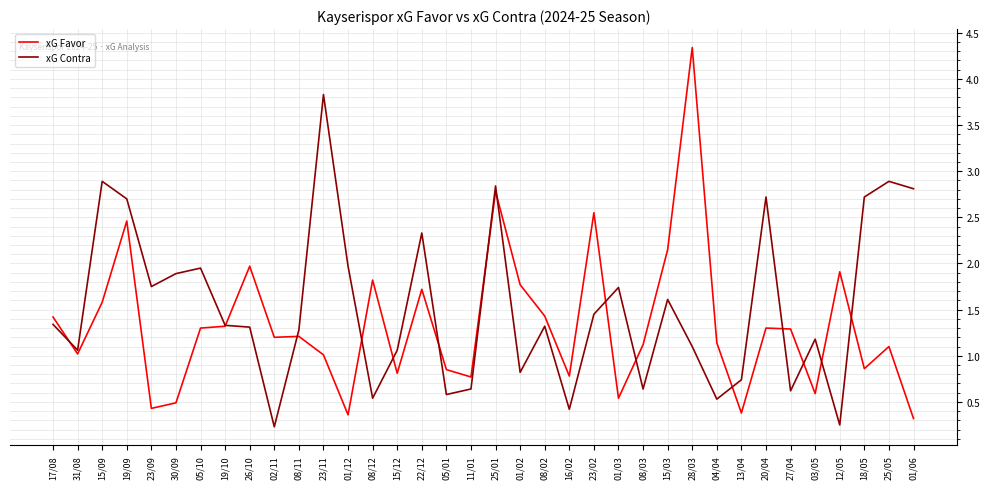

What is the difference between the maximum and minimum values in the xG Contra series?

3.6